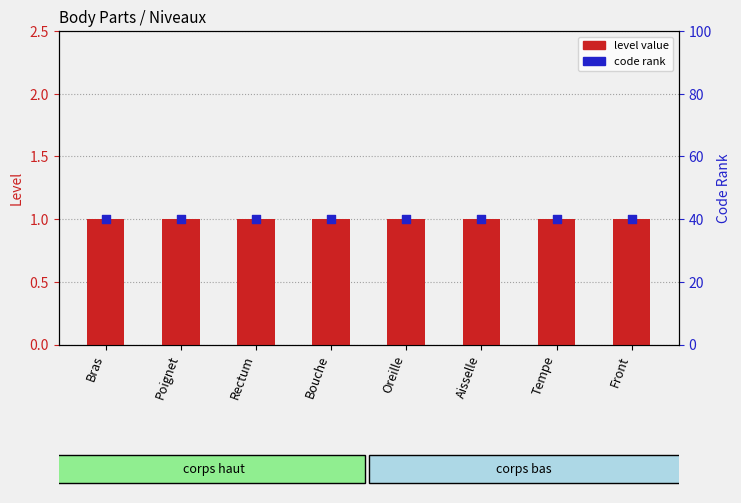

What are all the series names shown in the legend?

level value, code rank